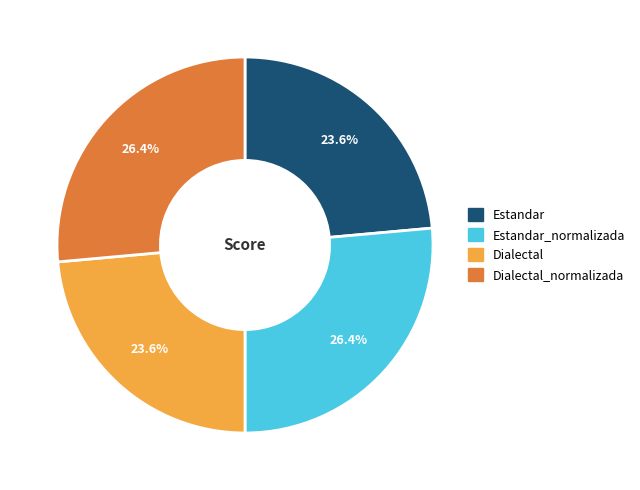

Is there a majority slice in this chart?

No